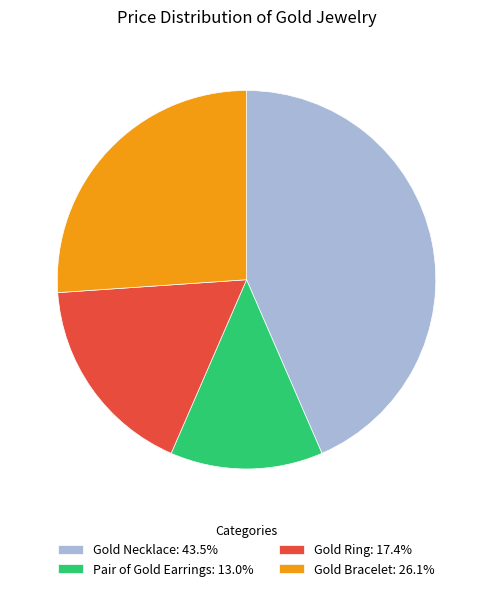

Is there any slice that represents more than half of the pie?

No